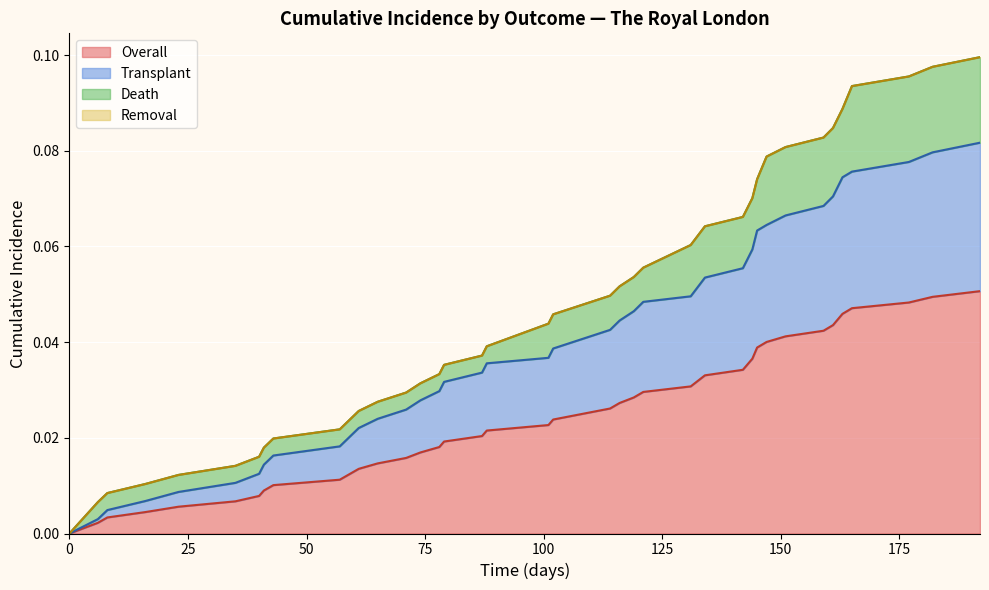

What is the sum of all Transplant values?

1.6